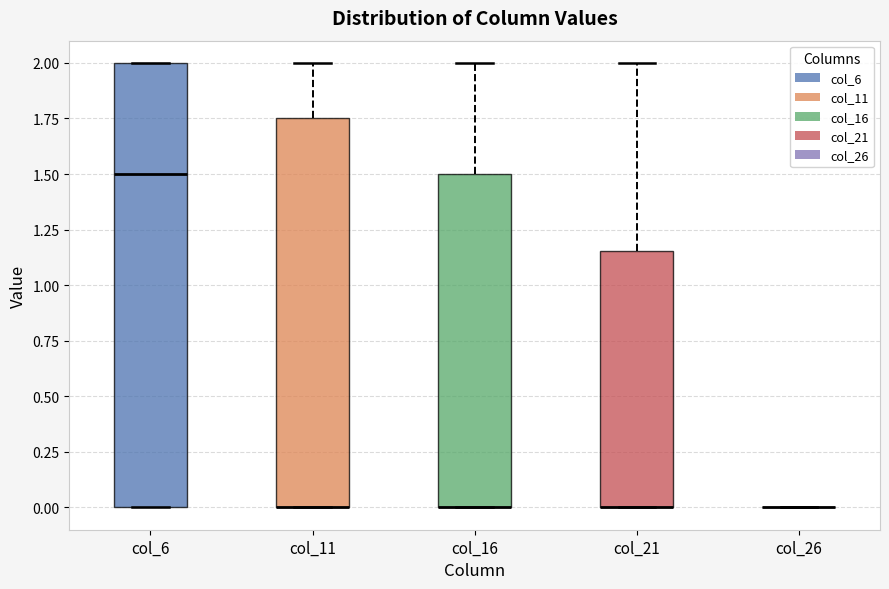

Where is the upper edge of the box for col_6 on the y-axis? The values are not printed on the chart, so give them approximately, as read against the axis.

2.00